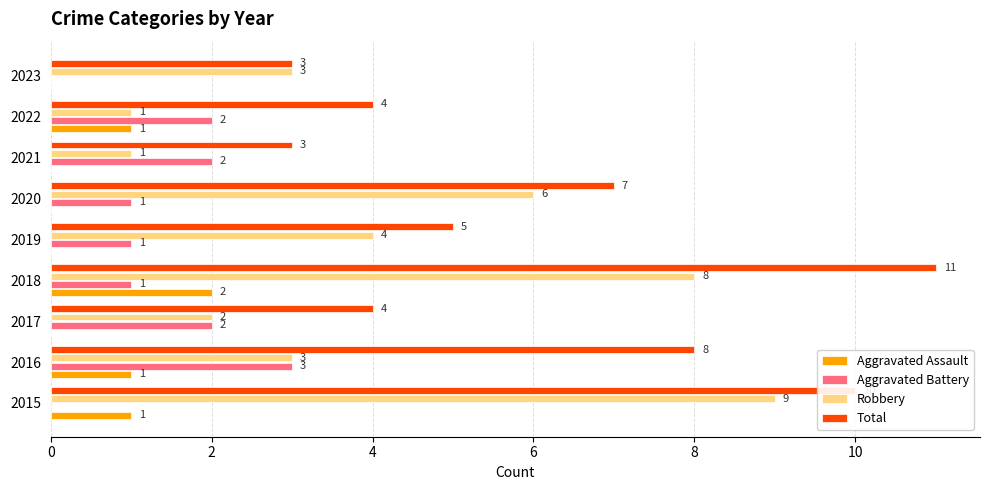

Between 2018 and 2023, which series saw the biggest shift?

Total